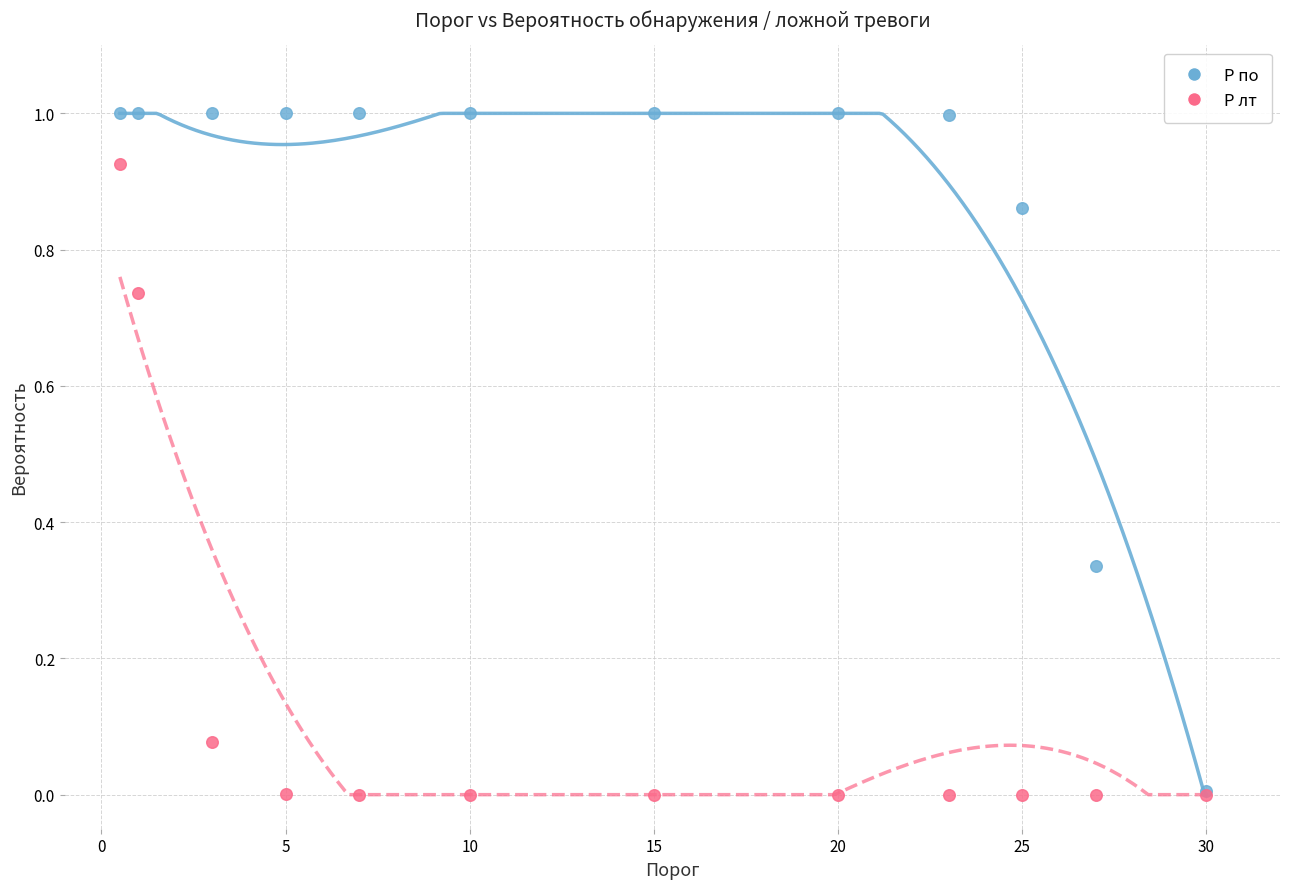

Which series reaches the maximum Y coordinate?

P по